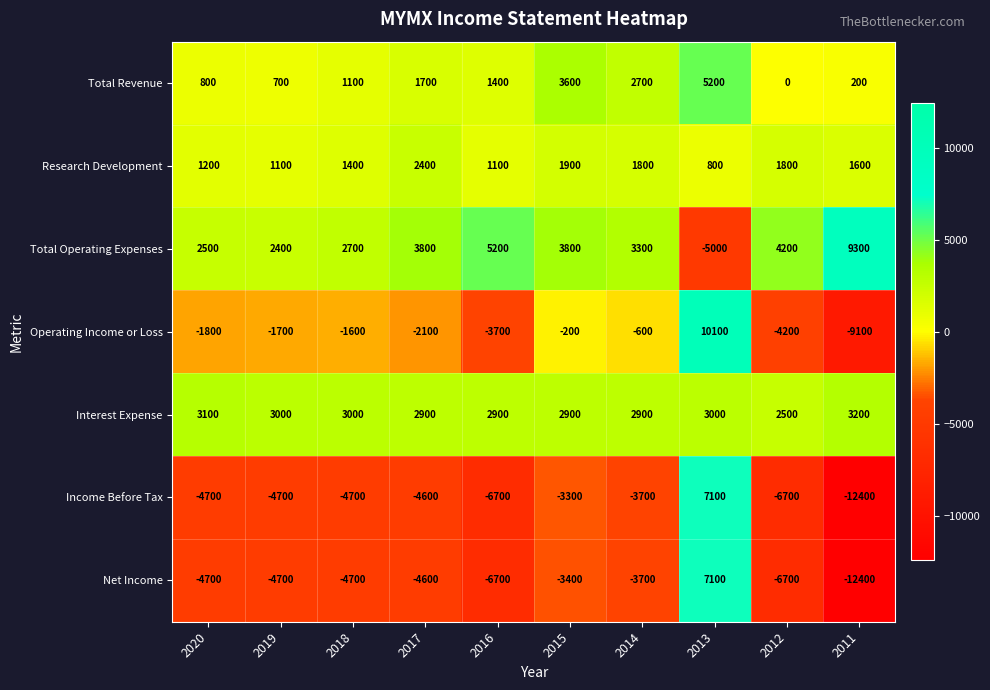

Rank the series at 2015 from lowest to highest value.

Net Income, Income Before Tax, Operating Income or Loss, Research Development, Interest Expense, Total Revenue, Total Operating Expenses